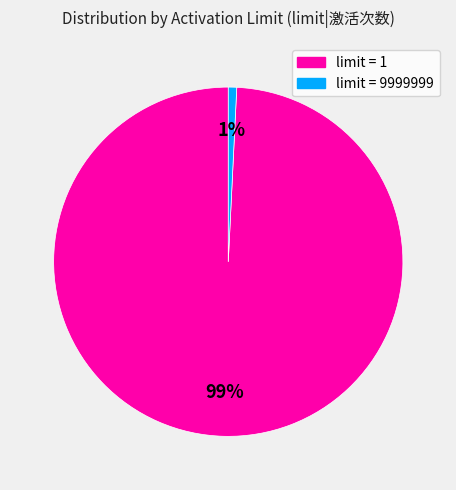

Is there a majority slice in this chart?

Yes